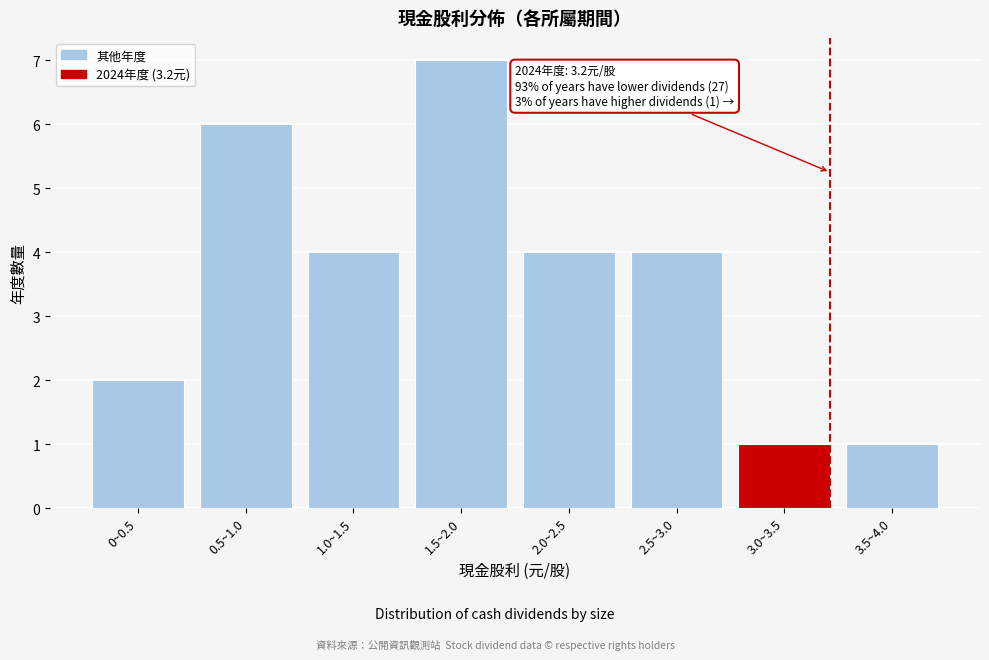

Reading left to right, extract all data points from this chart.

2	6	4	7	4	4	1	1